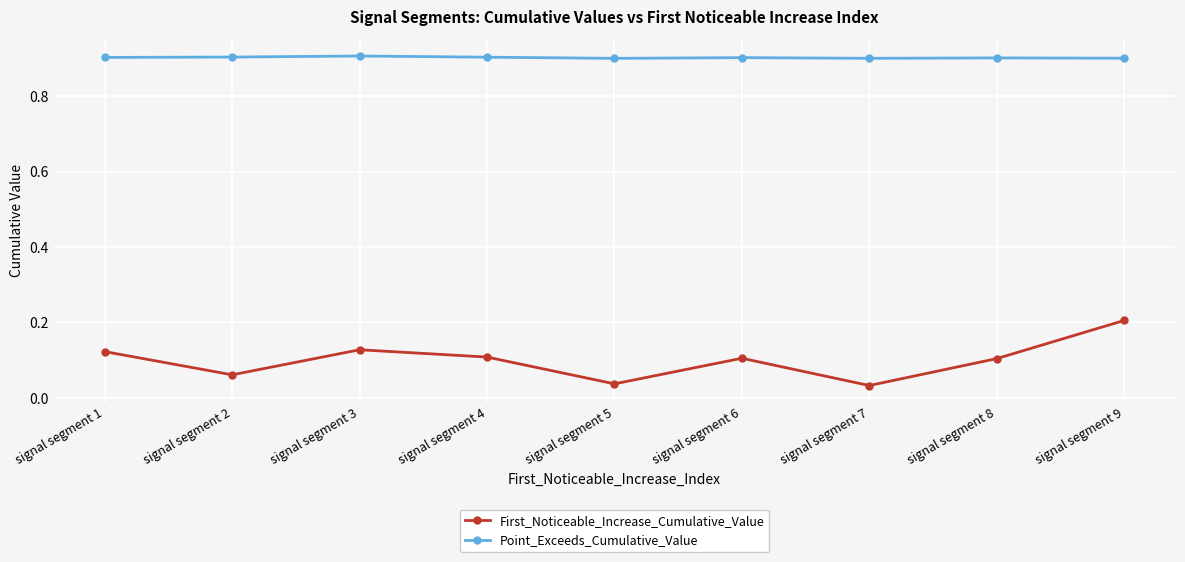

Is the value of First_Noticeable_Increase_Cumulative_Value at signal segment 7 greater than the value of Point_Exceeds_Cumulative_Value at signal segment 5?

No